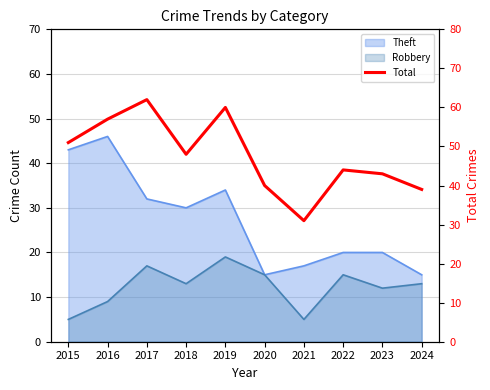

Is it true that the value at 2024 is 39?

True